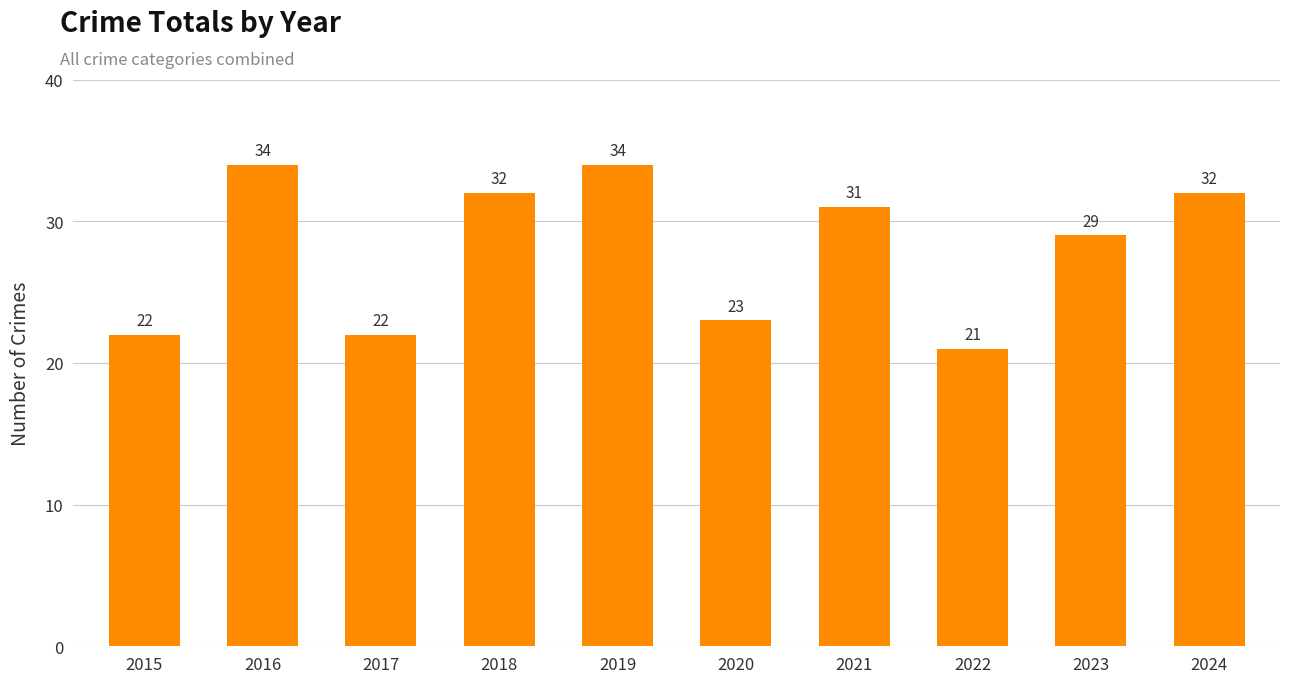

Reading right to left, extract all data points from this chart.

32	29	21	31	23	34	32	22	34	22